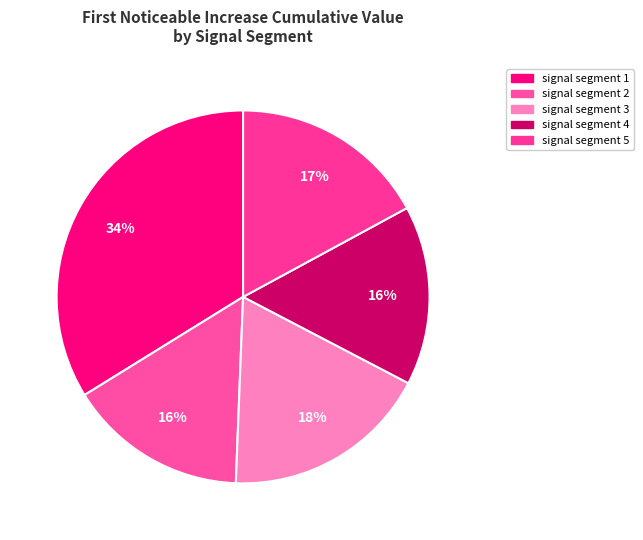

What percentage do signal segment 5 and signal segment 1 together represent?

50.9%